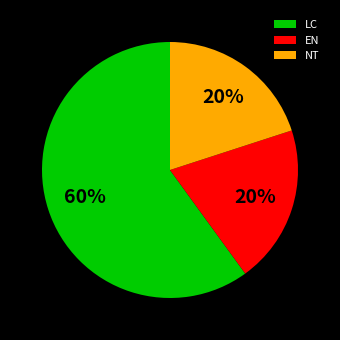

Combined, do LC and NT account for over 50%?

Yes